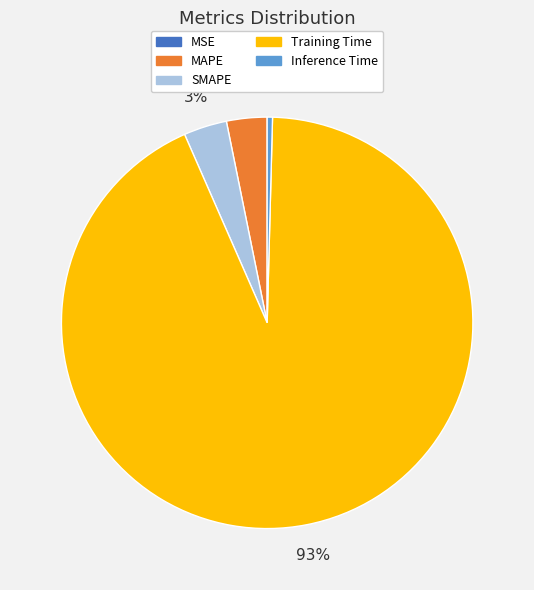

Which slice is the largest?

Training Time